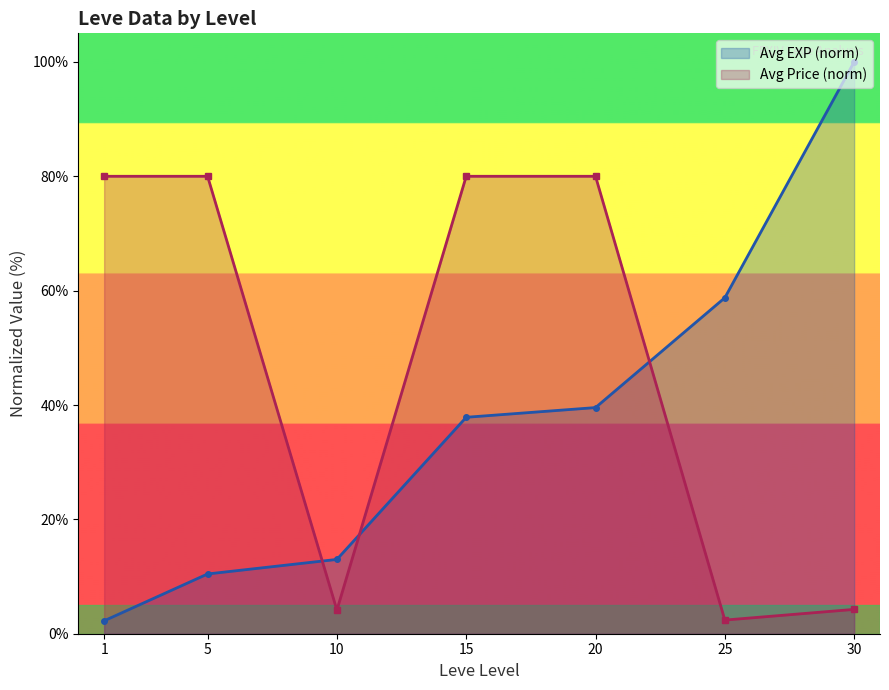

True or false: Avg EXP (norm) and Avg Price (norm) intersect in this chart.

True